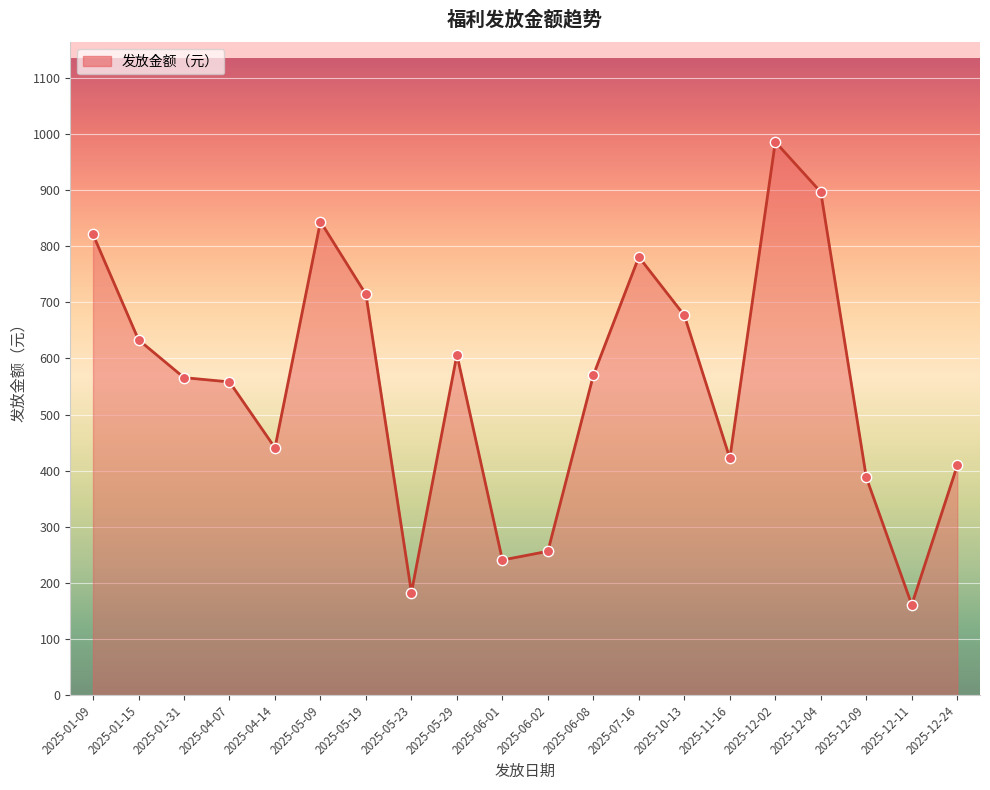

Between 2025-01-09 and 2025-07-16, which is larger?

2025-01-09